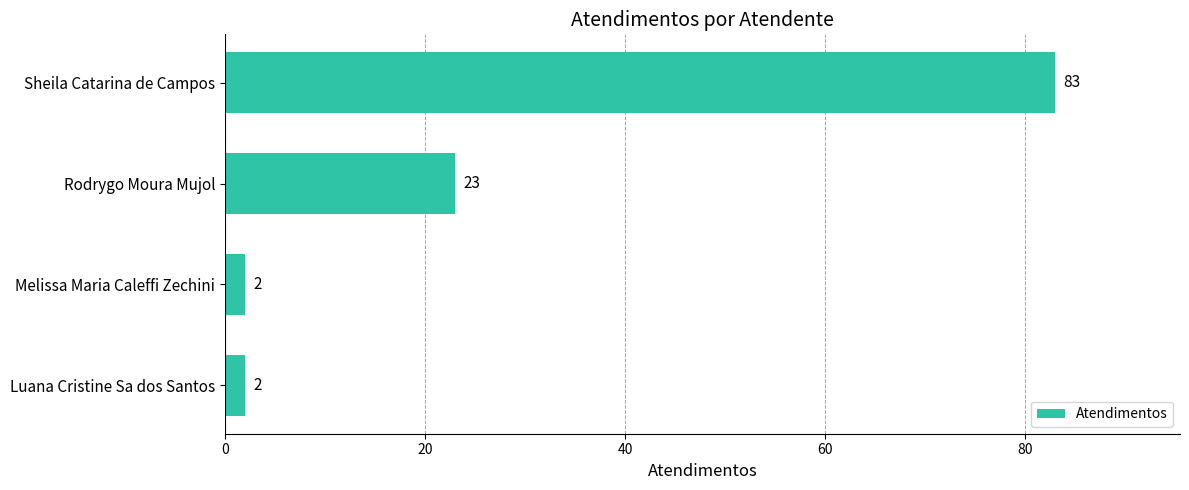

Which category has the highest value across all series?

Sheila Catarina de Campos